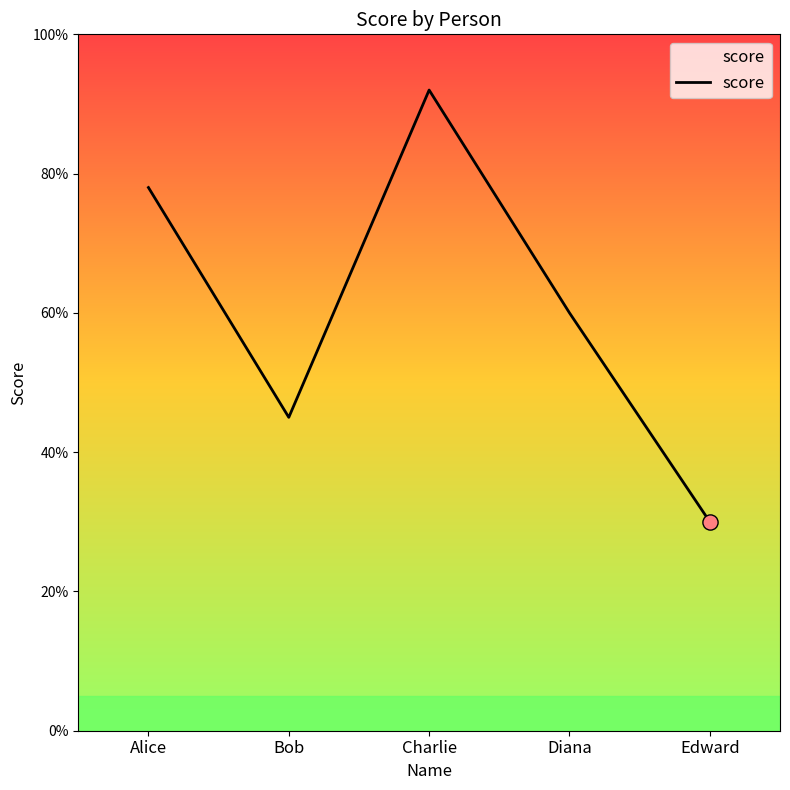

Which has a higher value, Bob or Edward?

Bob